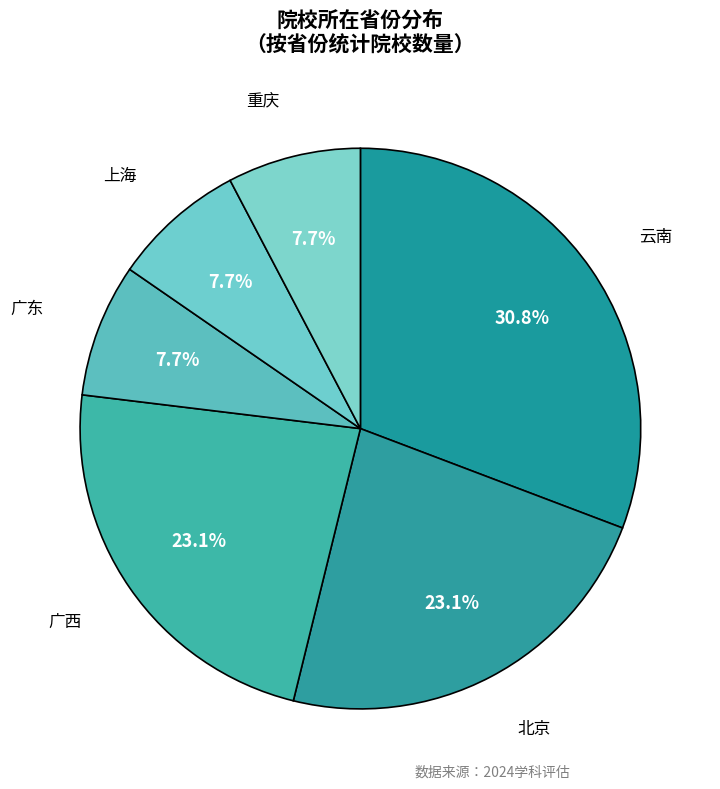

How many slices are in this pie chart?

6